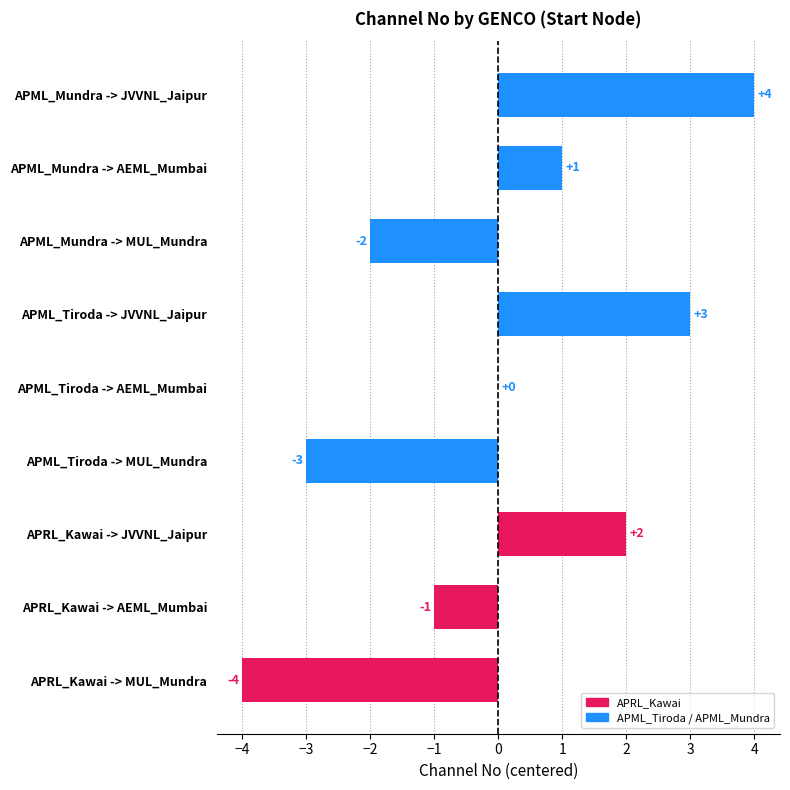

At which category does the chart reach its peak across all series?

APML_Mundra -> JVVNL_Jaipur